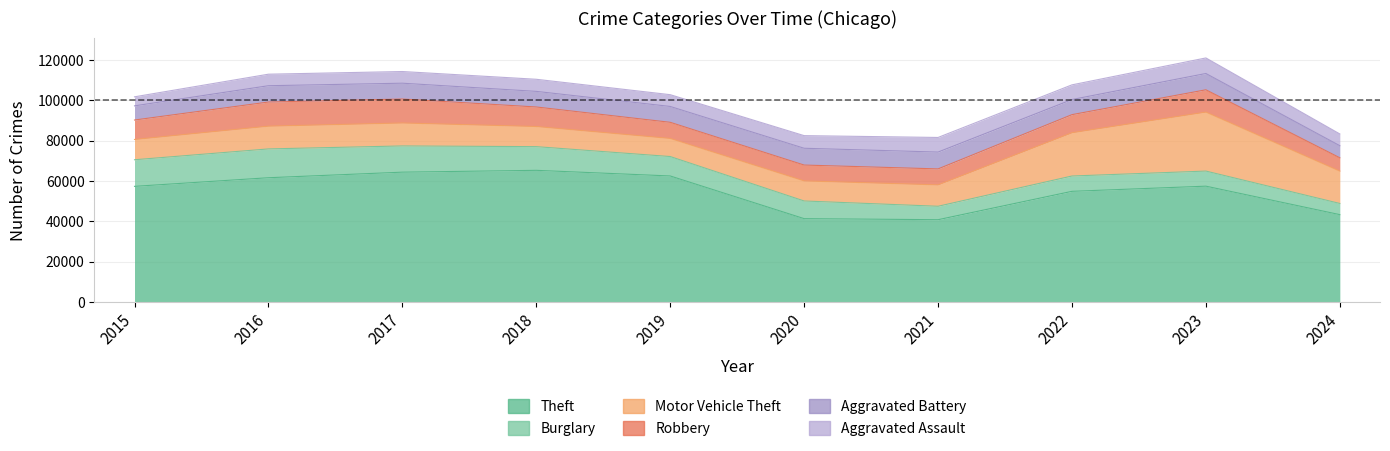

Is the value of Burglary at 2015 greater than the value of Robbery at 2015?

Yes